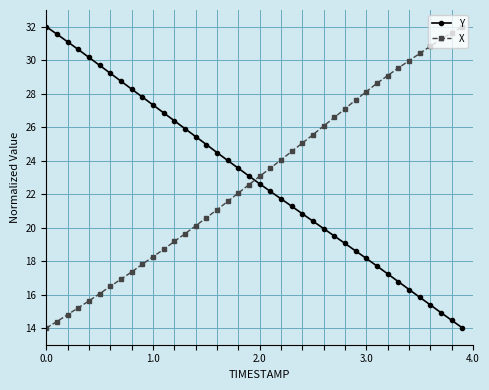

What are all the series names shown in the legend?

Y, X